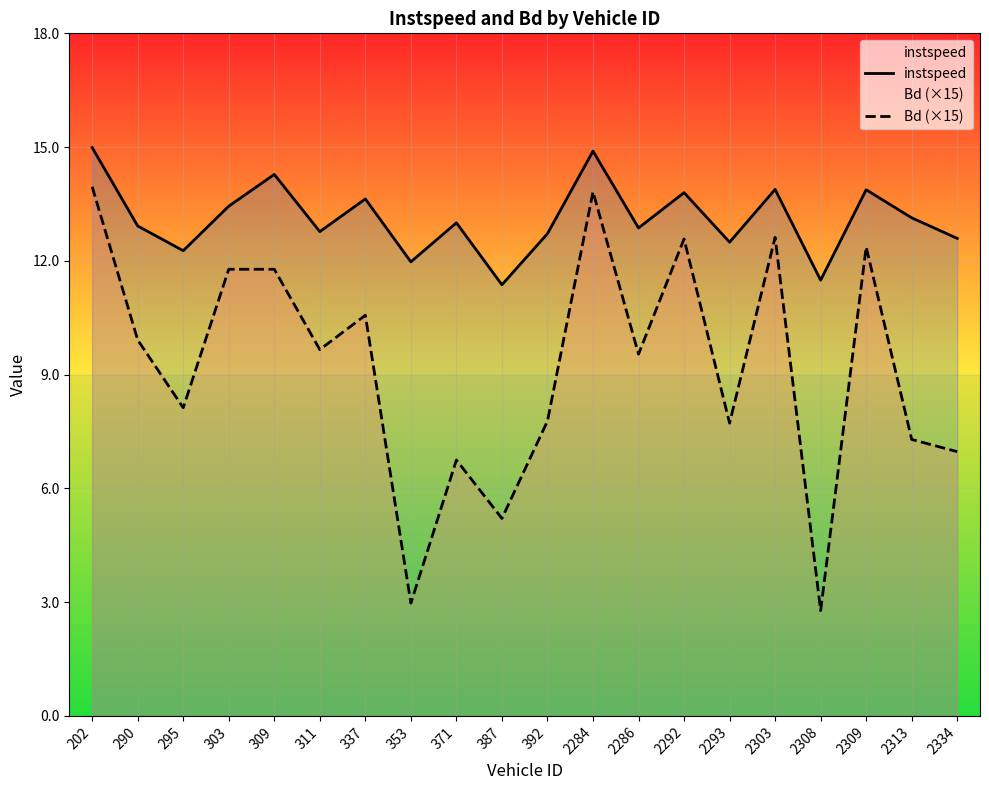

Count the number of categories in the chart.

20